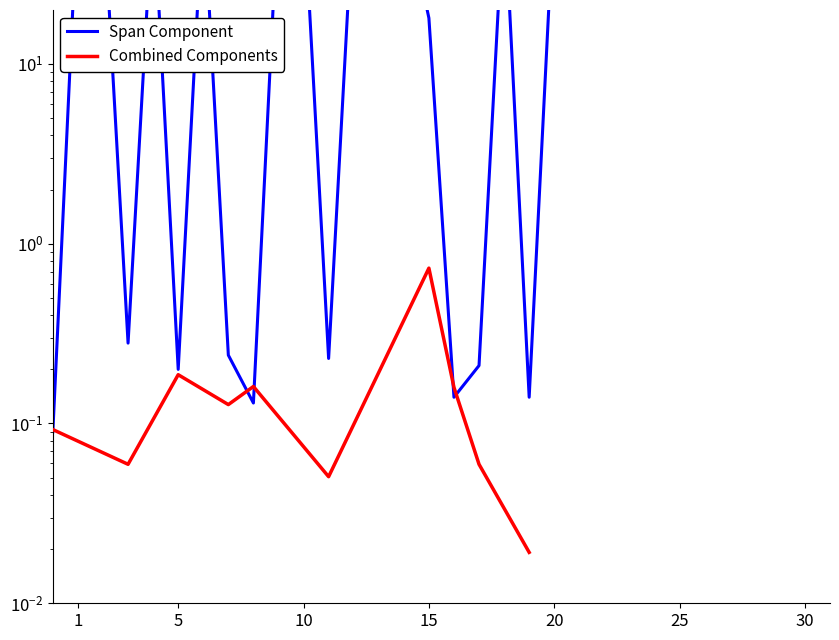

At which label is the value closest to 41?

15